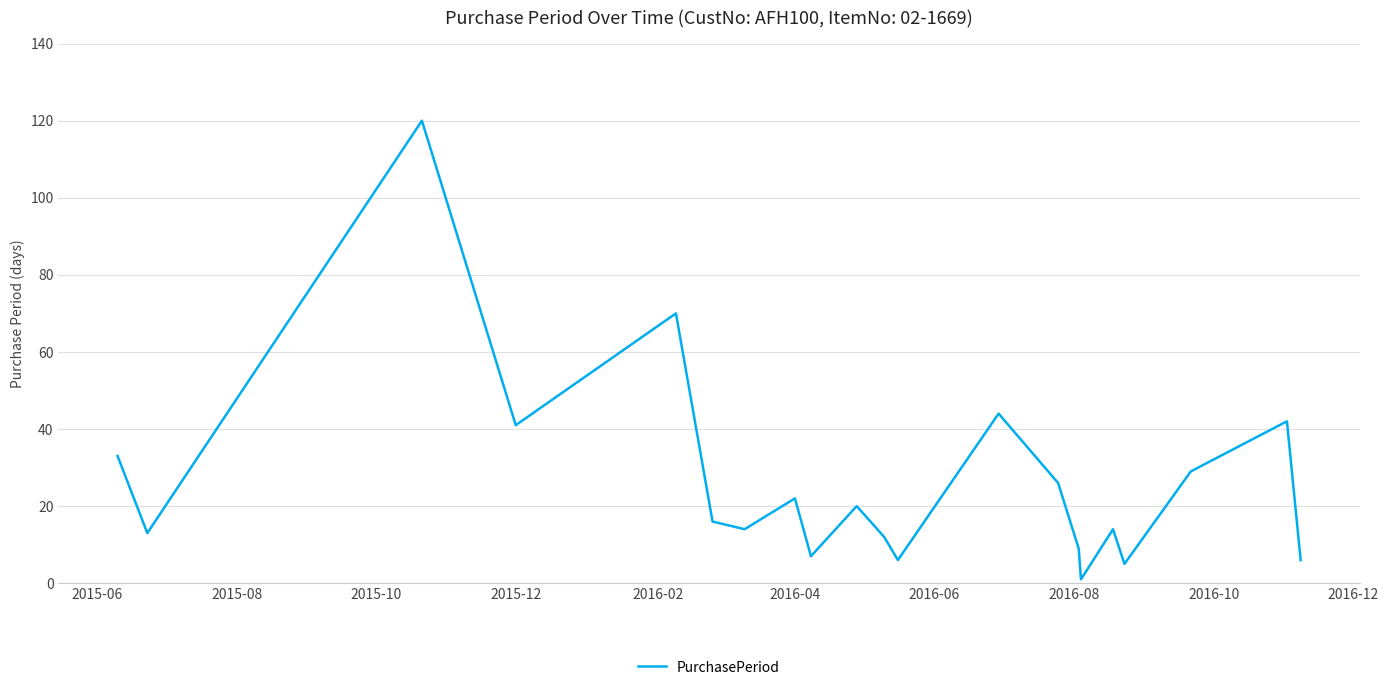

What is the greatest value displayed?

120